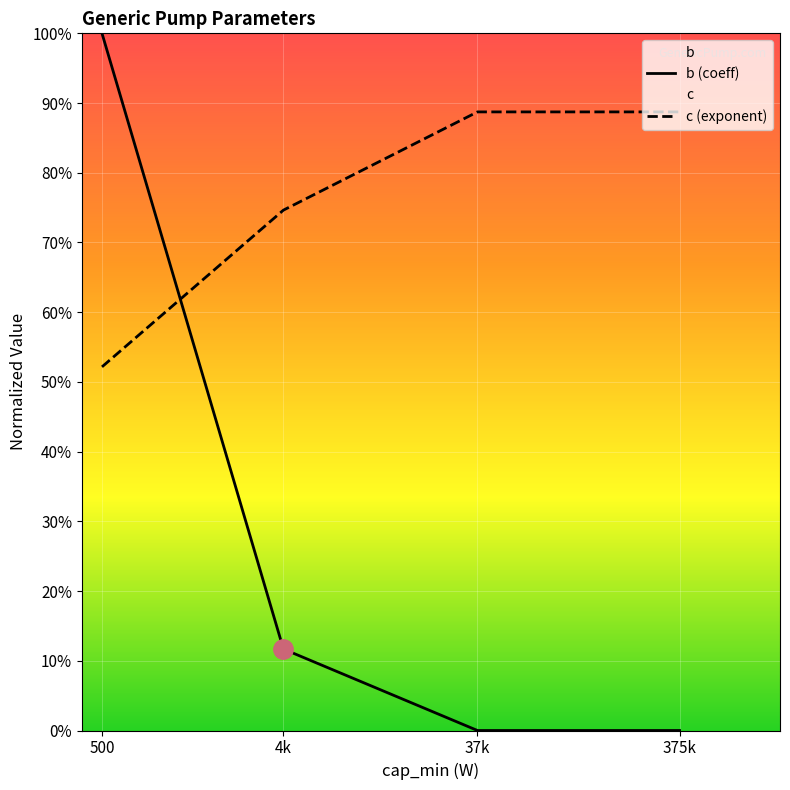

The value of c (exponent) at 4k is 74.6. True or false?

True